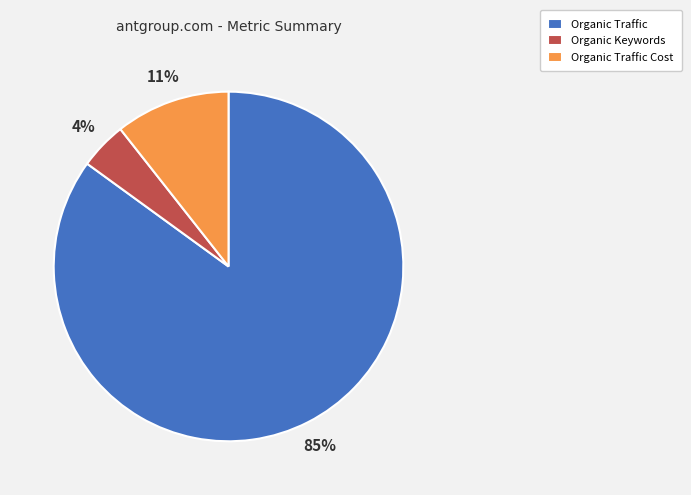

Between Organic Traffic Cost and Organic Keywords, which is larger?

Organic Traffic Cost